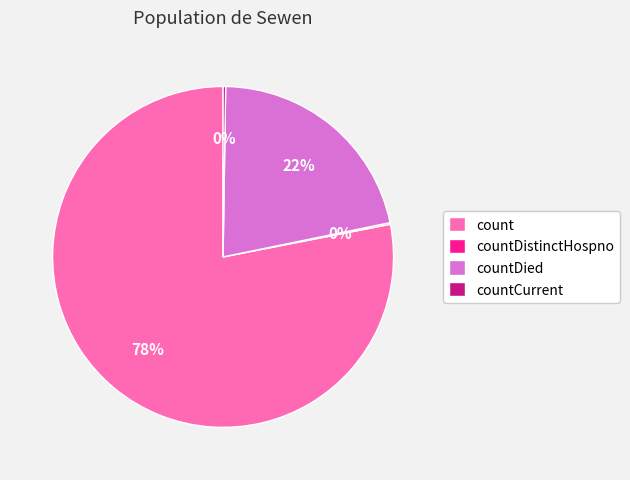

The countDied slice represents 22% of the pie. True or false?

True